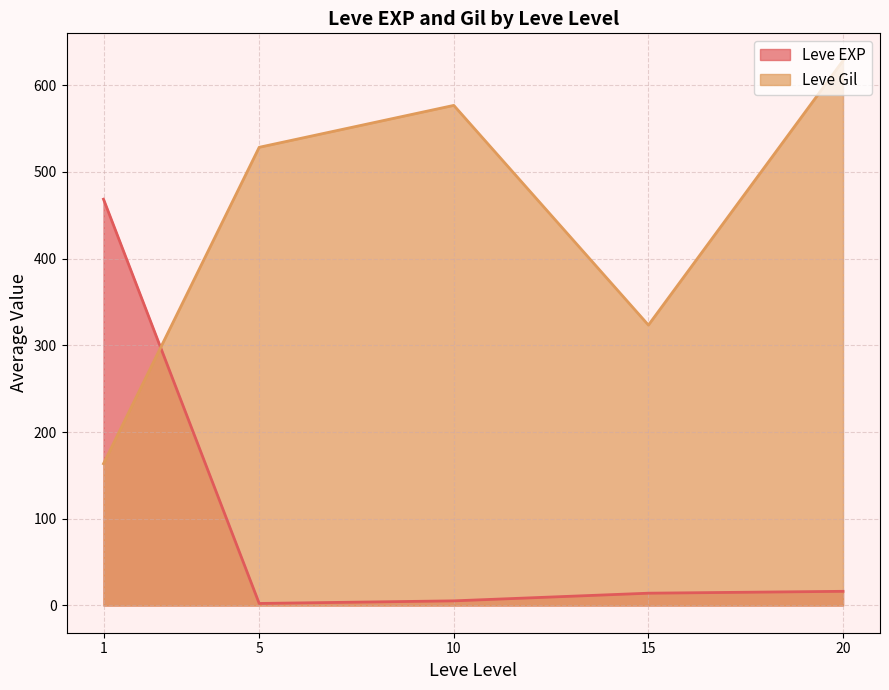

What is the total value across all series at 1?

632.0